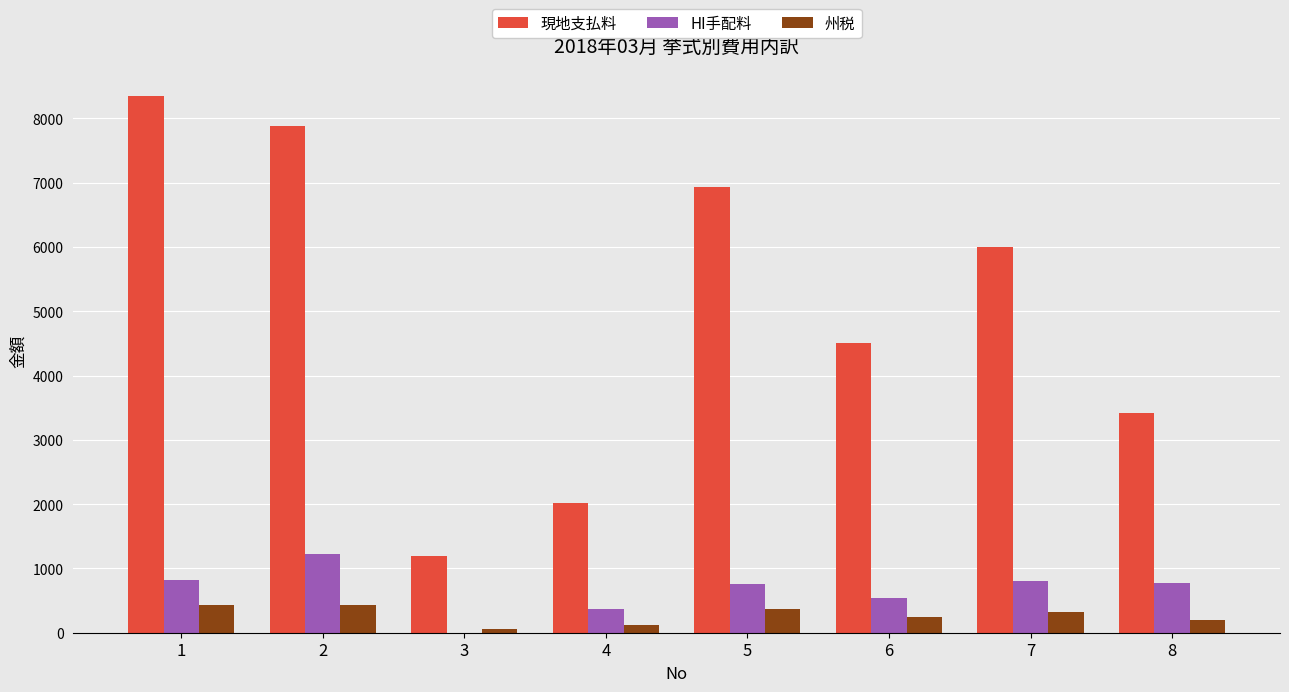

Between 2 and 5, which series saw the biggest shift?

現地支払料